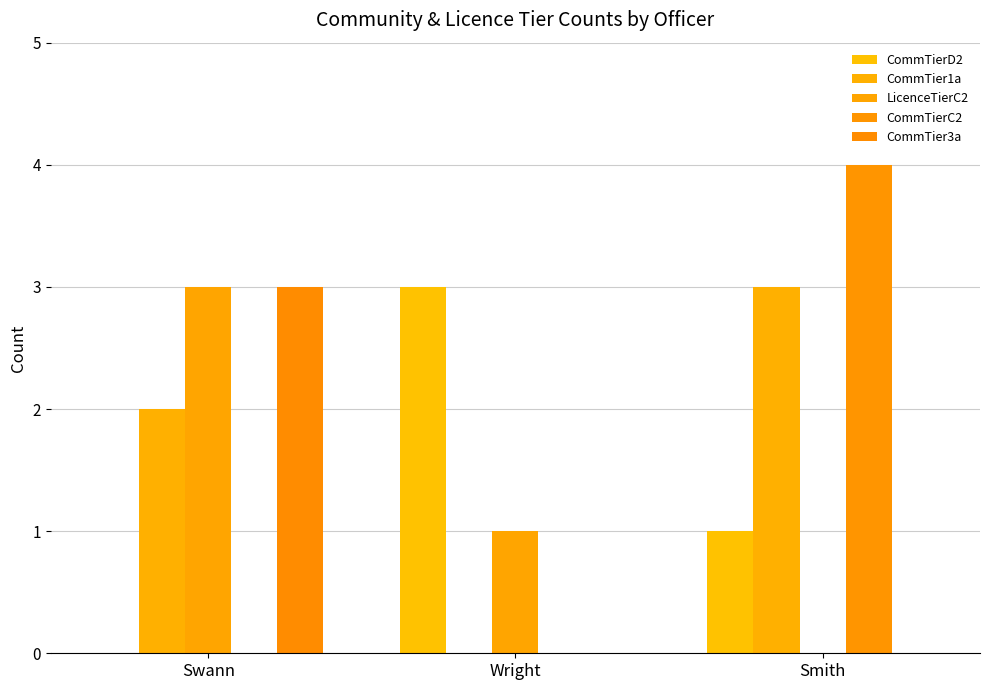

How many positive values does the CommTierD2 series have?

2